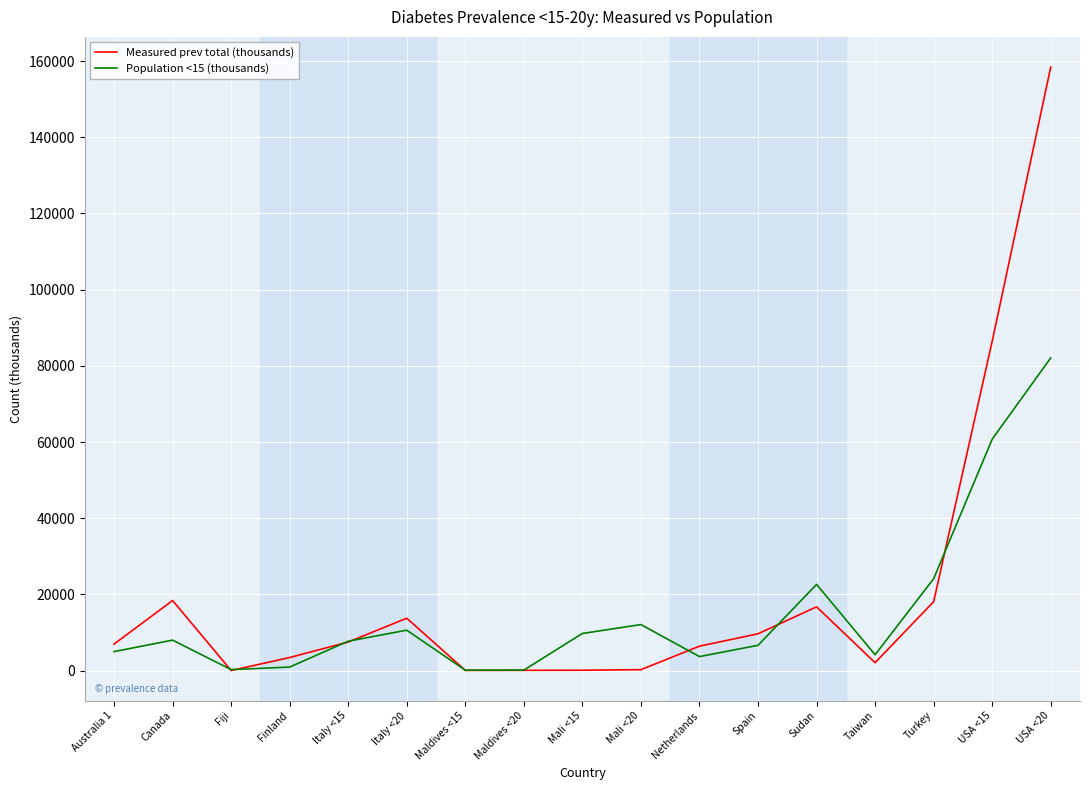

At which label does Population <15 (thousands) reach its peak?

USA <20